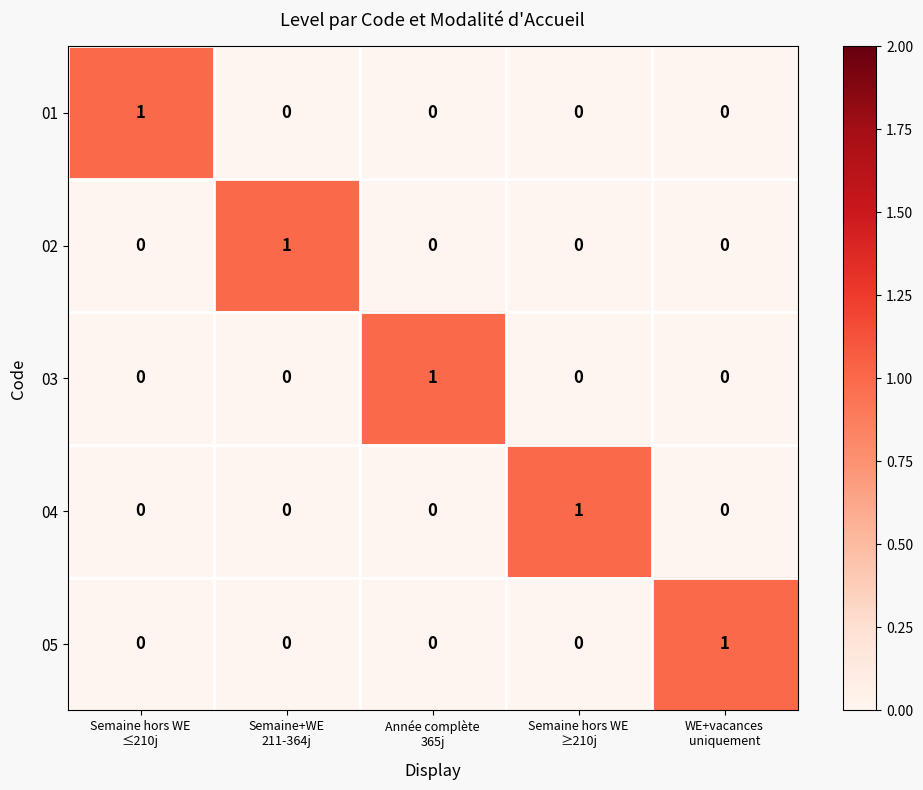

Reading left to right, list all the values displayed in this chart.

01: 1	0	0	0	0
02: 0	1	0	0	0
03: 0	0	1	0	0
04: 0	0	0	1	0
05: 0	0	0	0	1